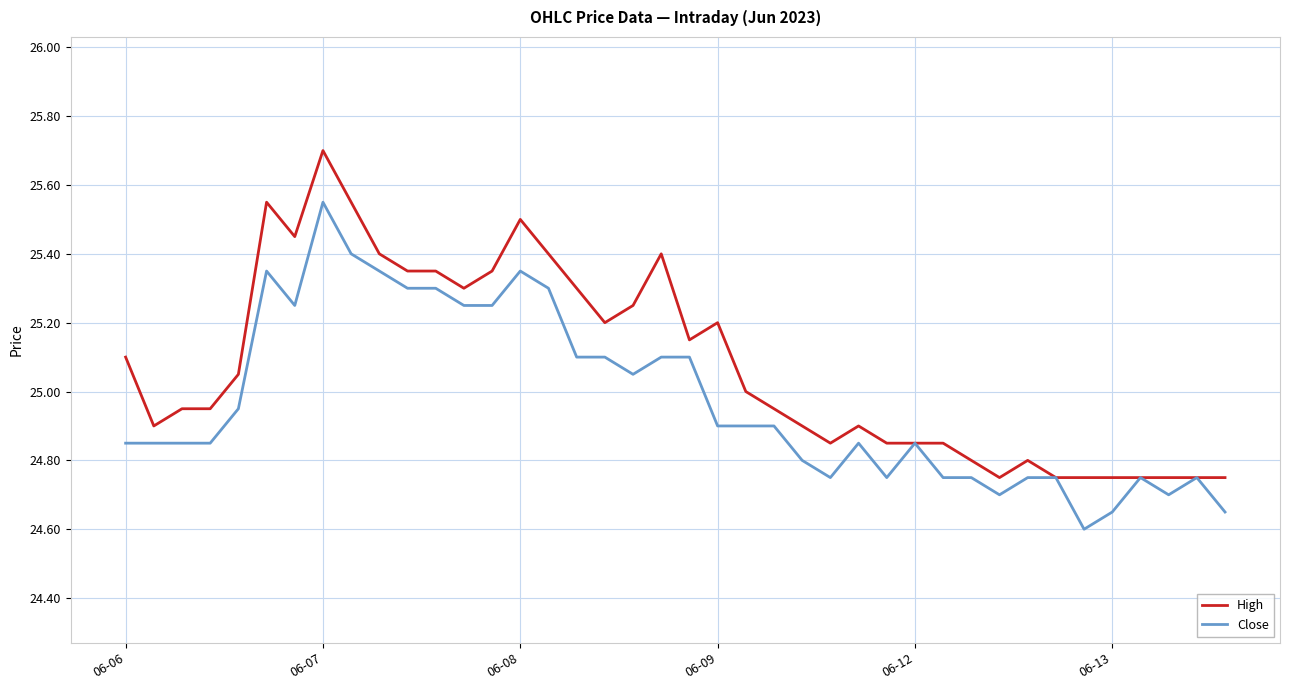

What is the difference between the maximum and minimum values in the High series?

1.0